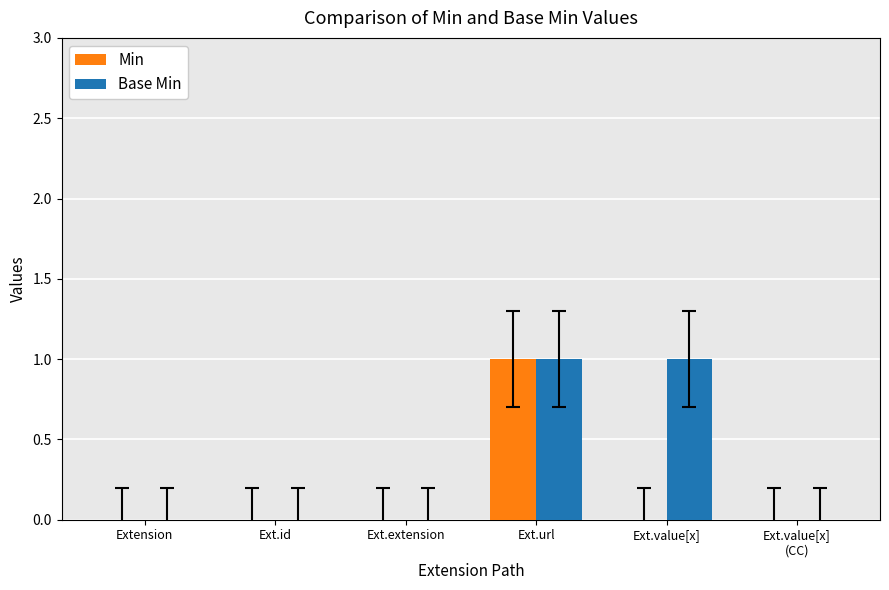

The value of Min at Ext.extension is 0. True or false?

True